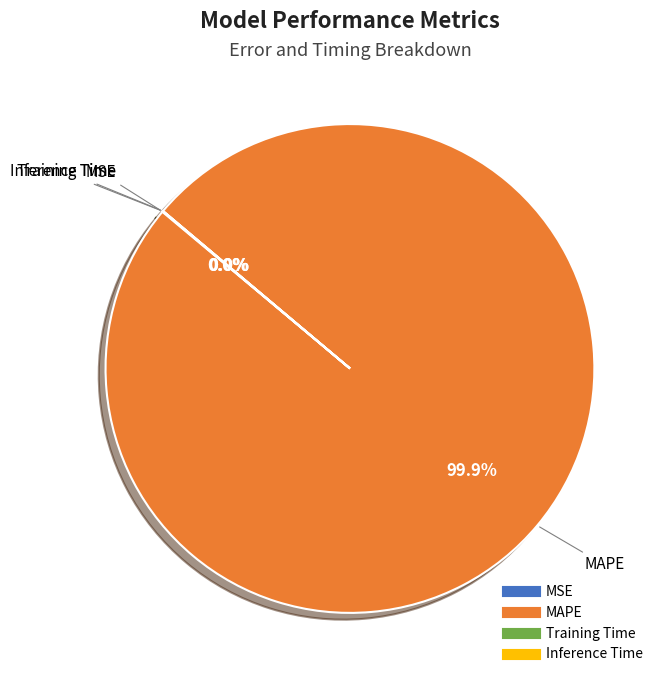

Which slice represents more than half of the pie?

MAPE